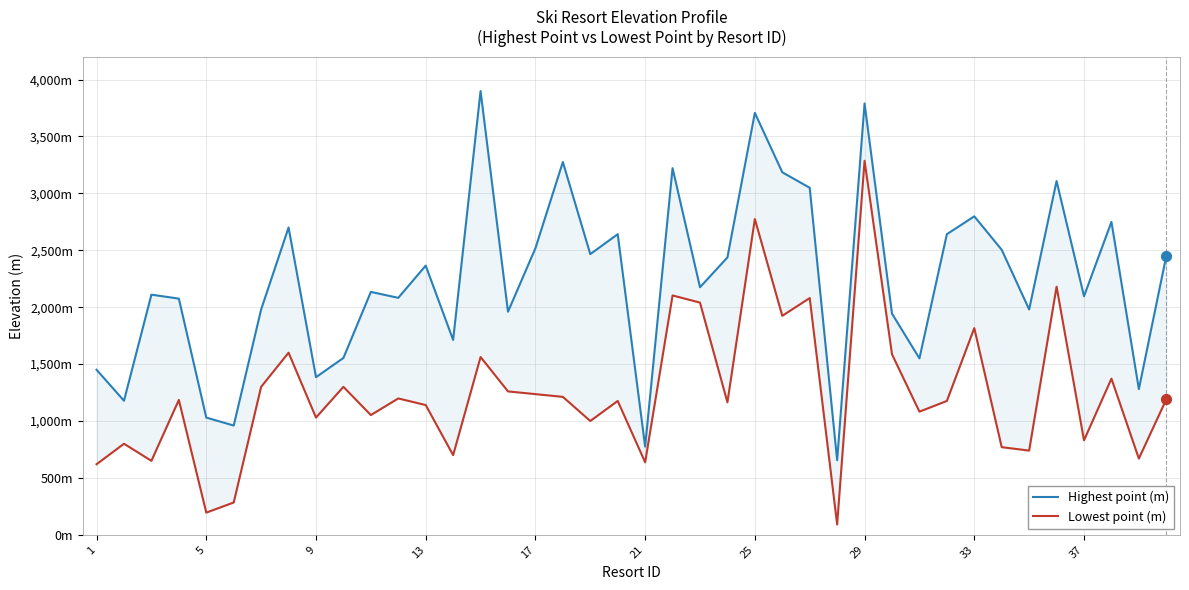

At how many categories does at least one series exceed 1352?

34